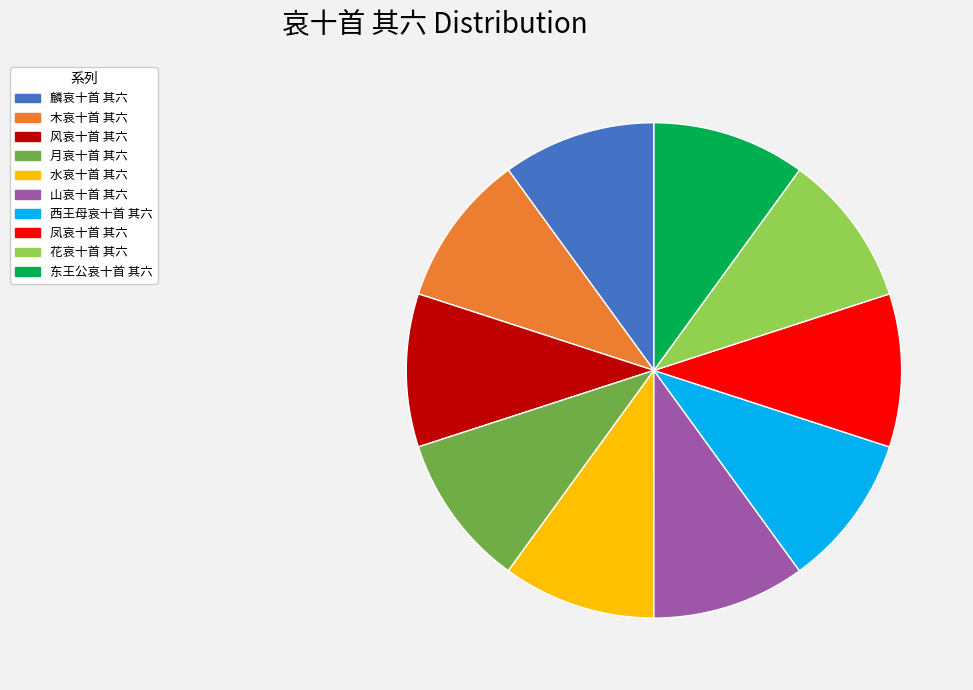

What is the ratio of the value at 山哀十首 其六 to the value at 凤哀十首 其六?

1.0